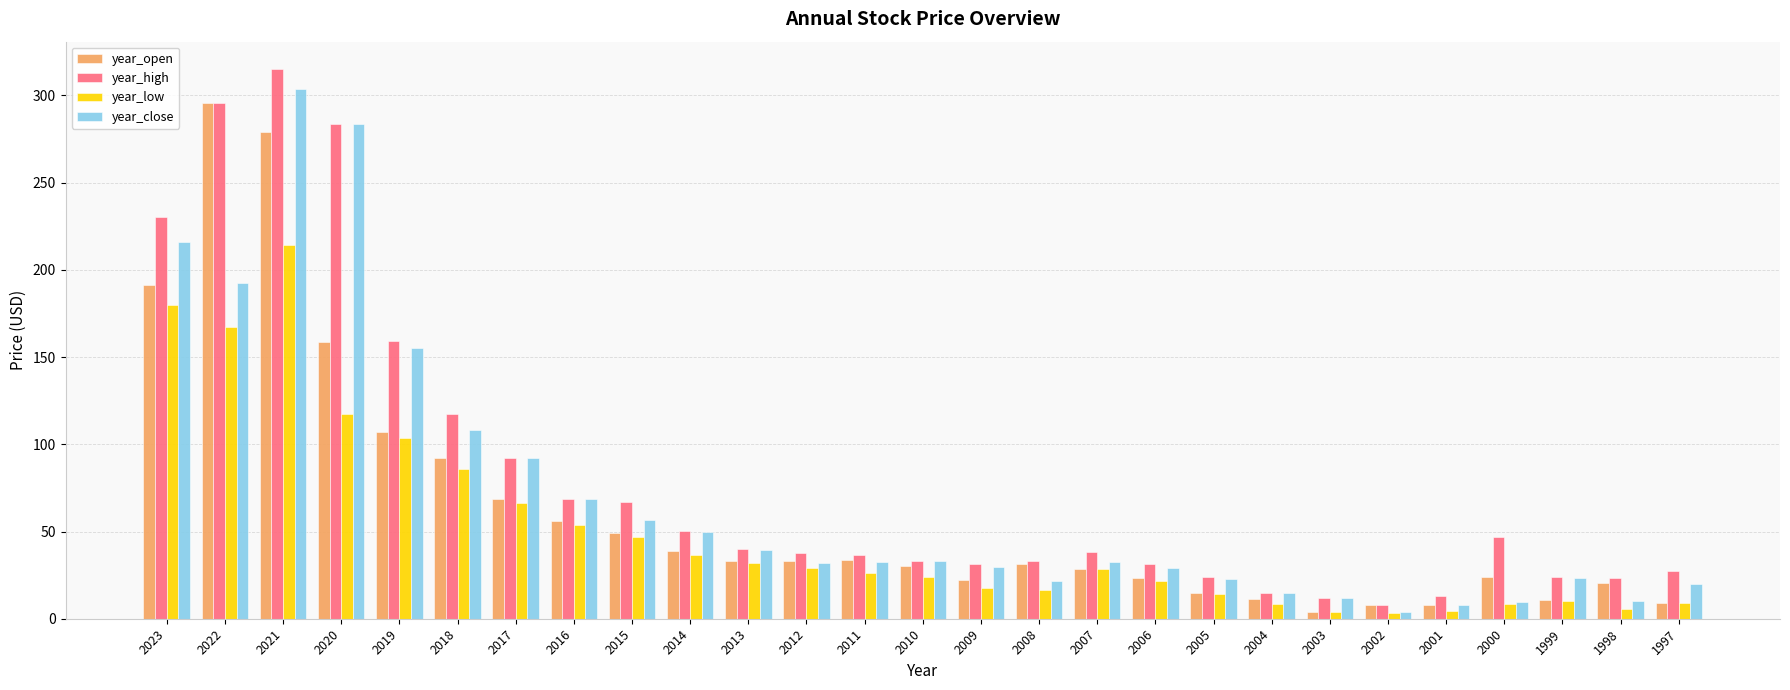

List the series in order of their peak value, highest first.

year_high, year_close, year_open, year_low